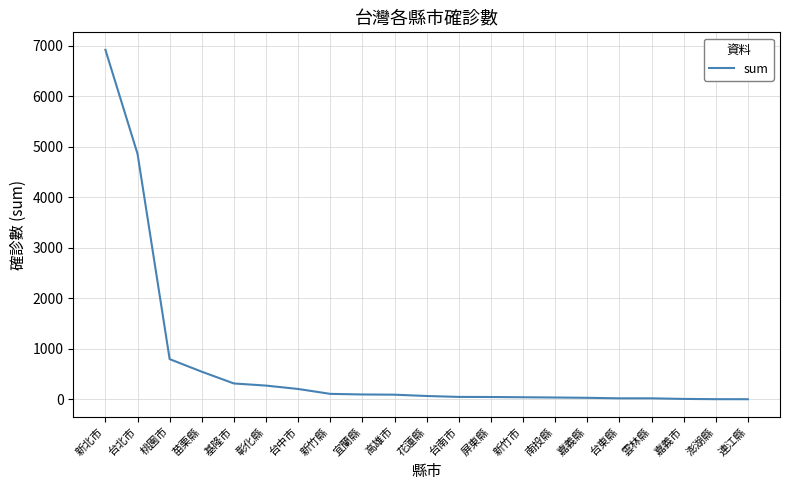

Is it true that the value at 台北市 is 3322?

False